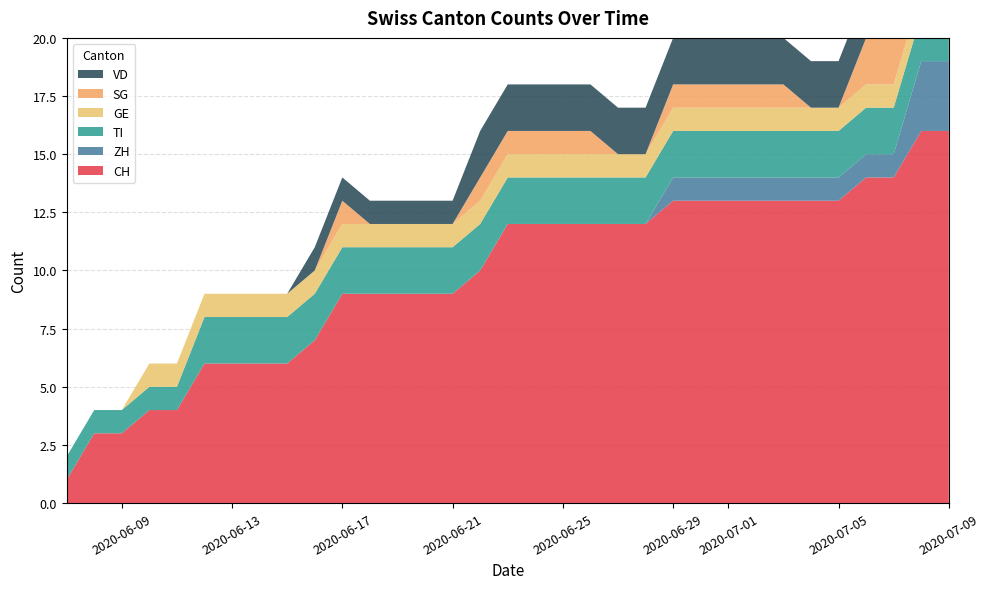

Reading left to right, transcribe all the data shown in this chart.

CH: 0=1	1=3	2=3	3=4	4=4	5=6	6=6	7=6	8=6	9=7	10=9	11=9	12=9	13=9	14=9	15=10	16=12	17=12	18=12	19=12	20=12	21=12	22=13	23=13	24=13	25=13	26=13	27=13	28=13	29=14	30=14	31=16	32=16
ZH: 0=0	1=0	2=0	3=0	4=0	5=0	6=0	7=0	8=0	9=0	10=0	11=0	12=0	13=0	14=0	15=0	16=0	17=0	18=0	19=0	20=0	21=0	22=1	23=1	24=1	25=1	26=1	27=1	28=1	29=1	30=1	31=3	32=3
TI: 0=1	1=1	2=1	3=1	4=1	5=2	6=2	7=2	8=2	9=2	10=2	11=2	12=2	13=2	14=2	15=2	16=2	17=2	18=2	19=2	20=2	21=2	22=2	23=2	24=2	25=2	26=2	27=2	28=2	29=2	30=2	31=2	32=2
GE: 0=0	1=0	2=0	3=1	4=1	5=1	6=1	7=1	8=1	9=1	10=1	11=1	12=1	13=1	14=1	15=1	16=1	17=1	18=1	19=1	20=1	21=1	22=1	23=1	24=1	25=1	26=1	27=1	28=1	29=1	30=1	31=1	32=1
SG: 0=0	1=0	2=0	3=0	4=0	5=0	6=0	7=0	8=0	9=0	10=1	11=0	12=0	13=0	14=0	15=1	16=1	17=1	18=1	19=1	20=0	21=0	22=1	23=1	24=1	25=1	26=1	27=0	28=0	29=2	30=2	31=2	32=2
VD: 0=0	1=0	2=0	3=0	4=0	5=0	6=0	7=0	8=0	9=1	10=1	11=1	12=1	13=1	14=1	15=2	16=2	17=2	18=2	19=2	20=2	21=2	22=2	23=2	24=2	25=2	26=2	27=2	28=2	29=2	30=2	31=2	32=2